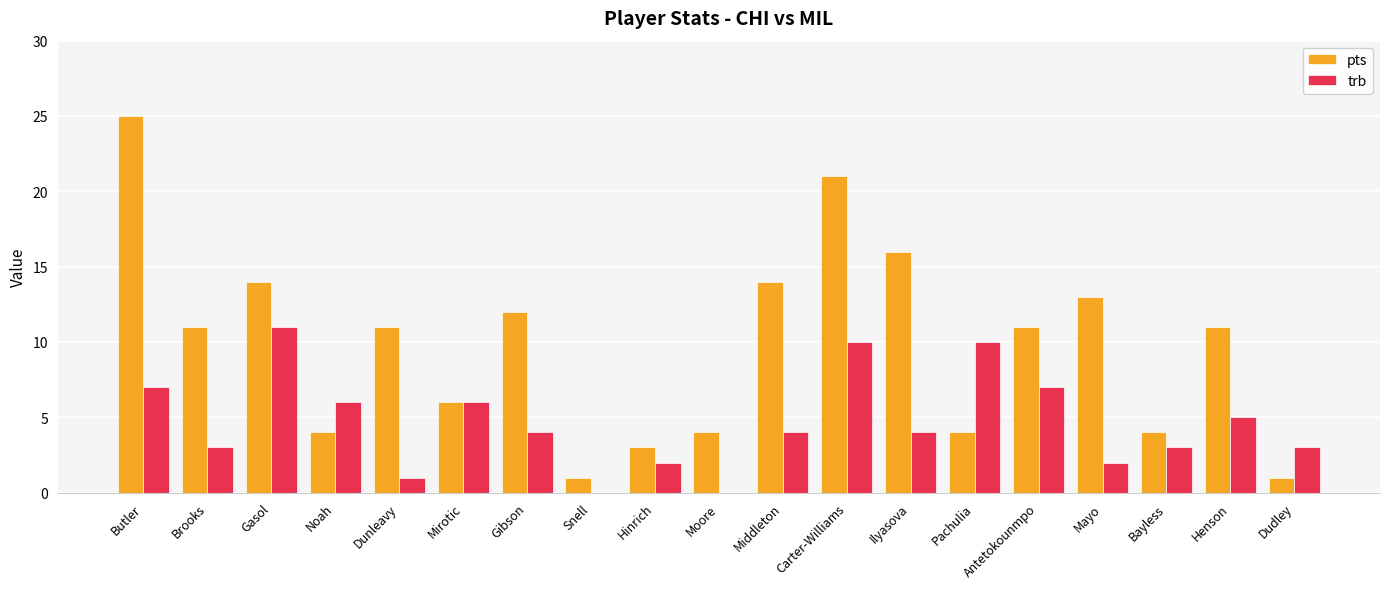

At which label does trb reach its peak?

Gasol